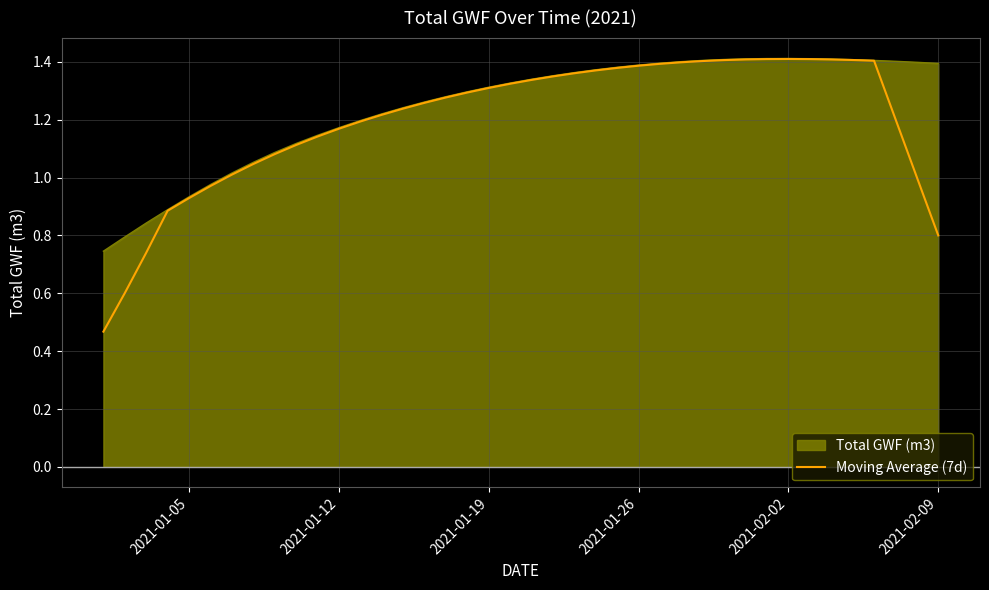

Which series has the widest spread of values?

Moving Average (7d)